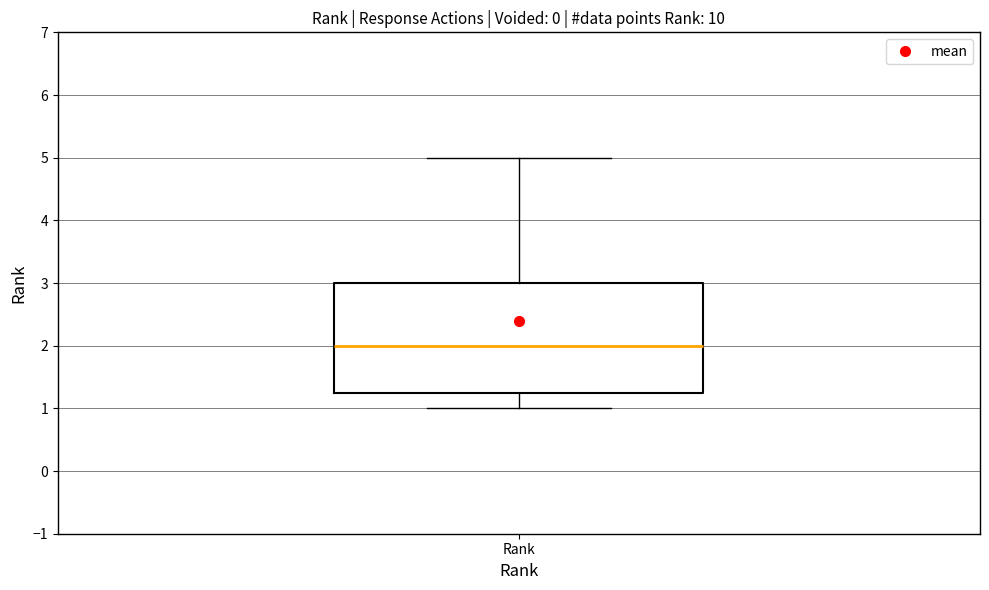

Where is the upper edge of the box for Rank on the y-axis? The values are not printed on the chart, so give them approximately, as read against the axis.

3.0